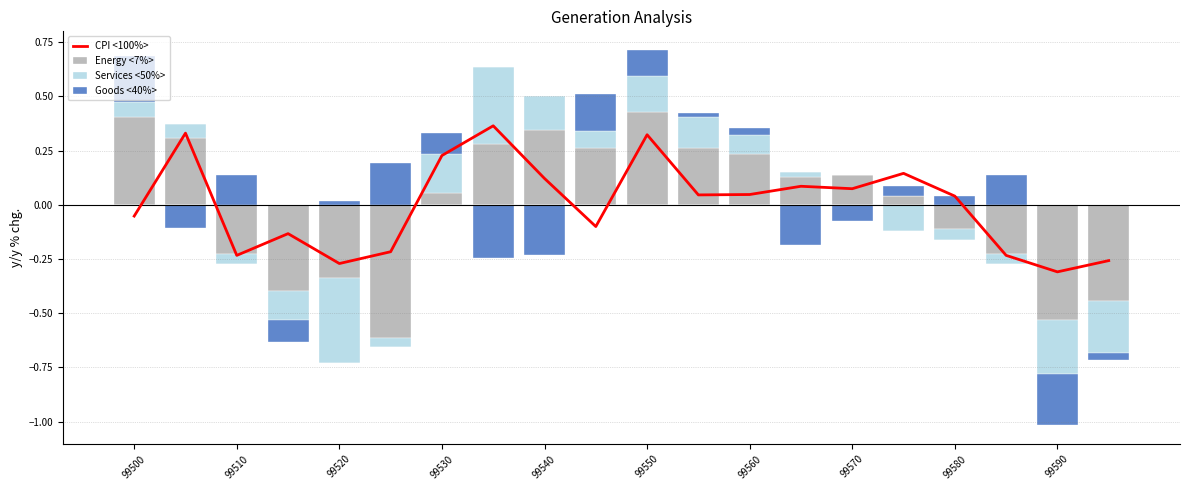

The value of Goods <40%> at 99500 is 0.2. True or false?

True